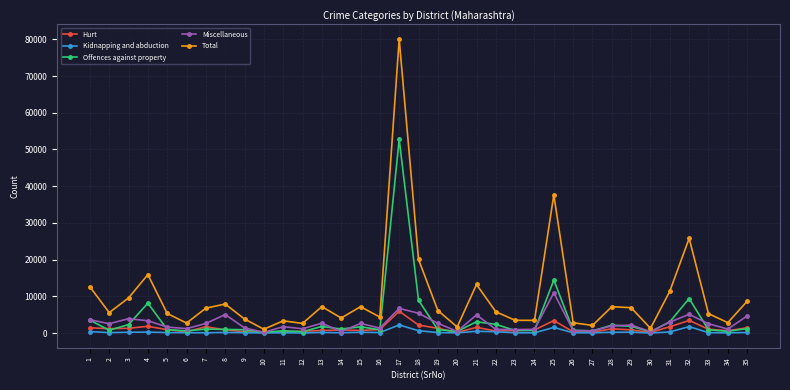

What is the minimum value for Total?

1052